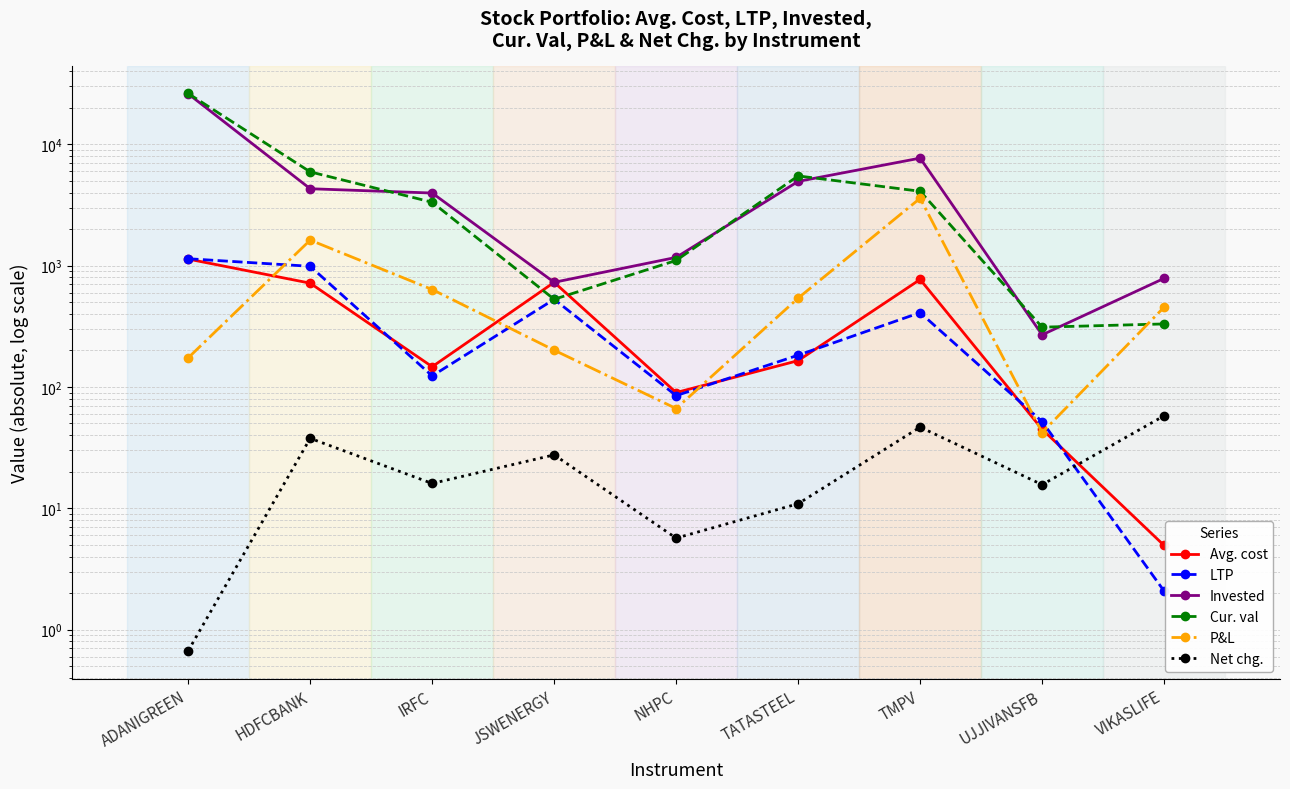

Rank the series by their maximum value, from highest to lowest.

Cur. val, Invested, P&L, LTP, Avg. cost, Net chg.